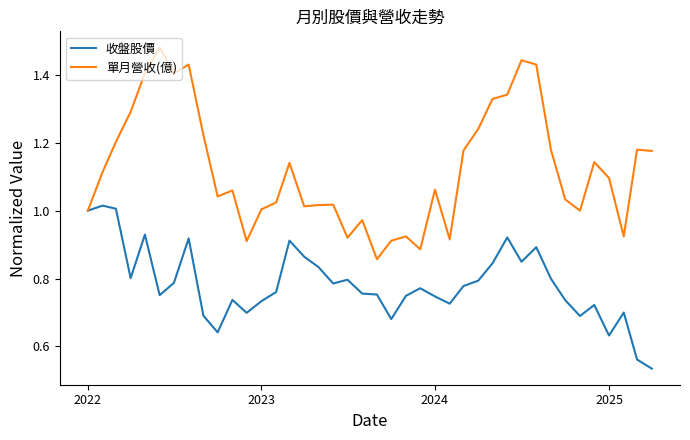

Rank the series by their average value, from lowest to highest.

收盤股價, 單月營收(億)